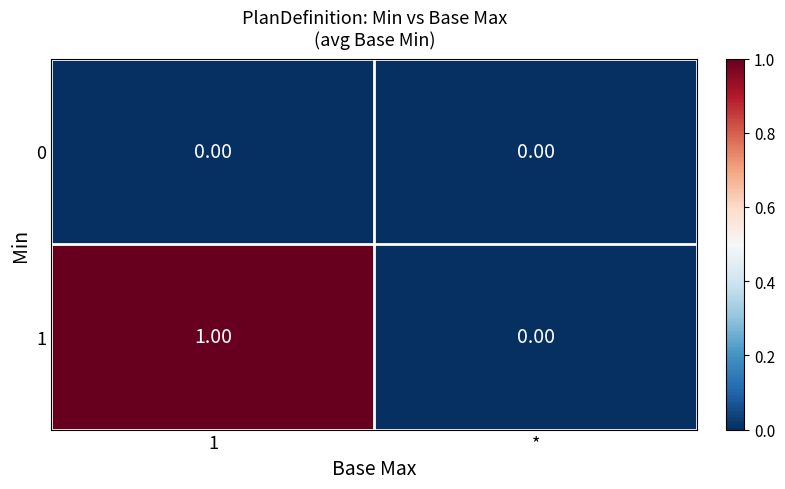

List the labels in order of 1 value, largest first.

1, *